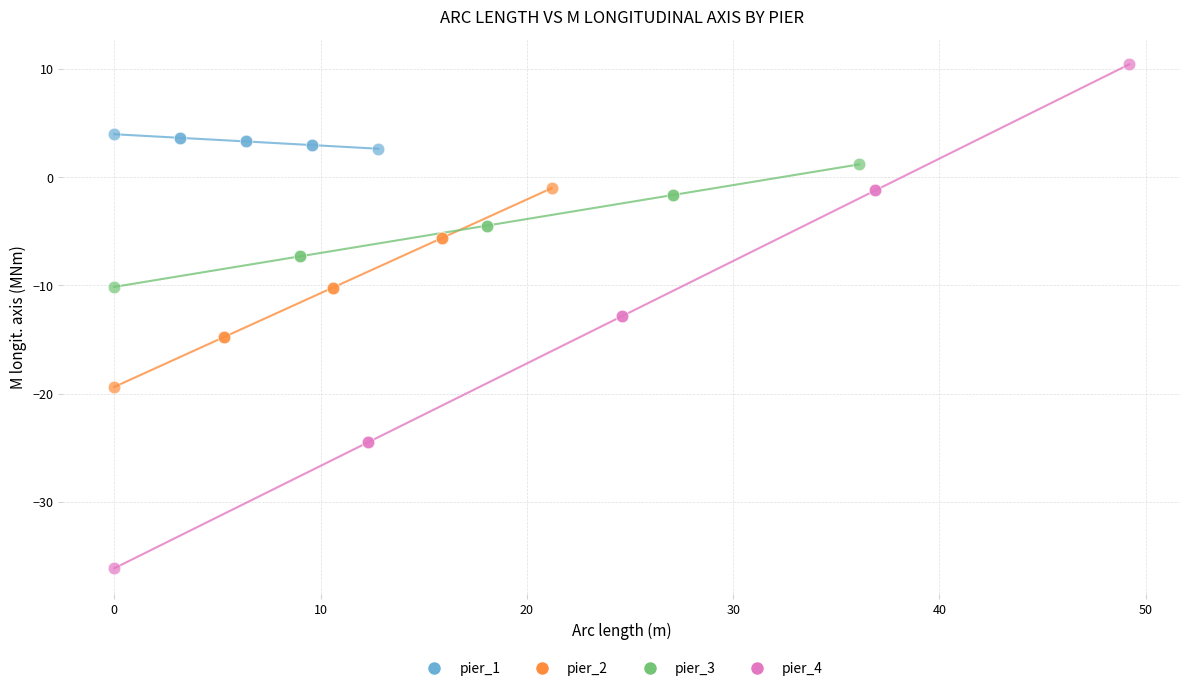

Which series has the largest Y range (max minus min)?

pier_4